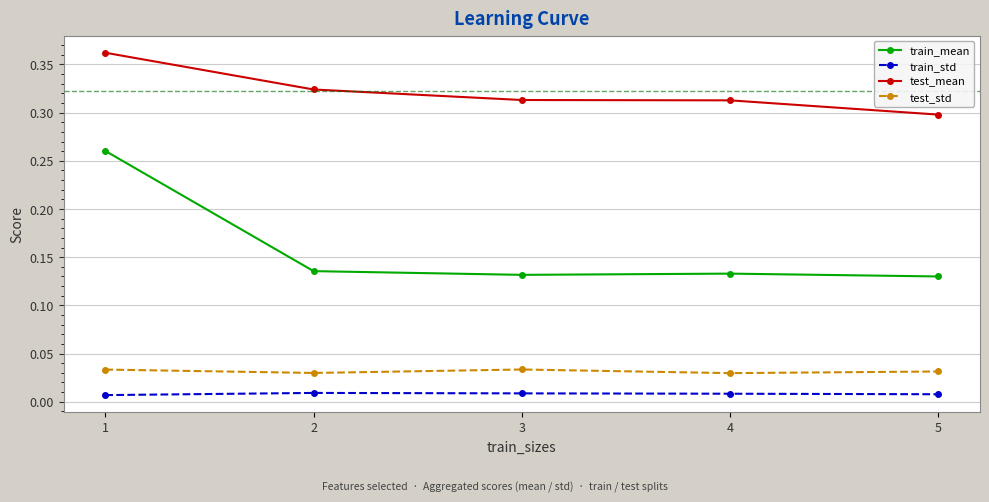

Rank the series at 5 from lowest to highest value.

train_std, test_std, train_mean, test_mean